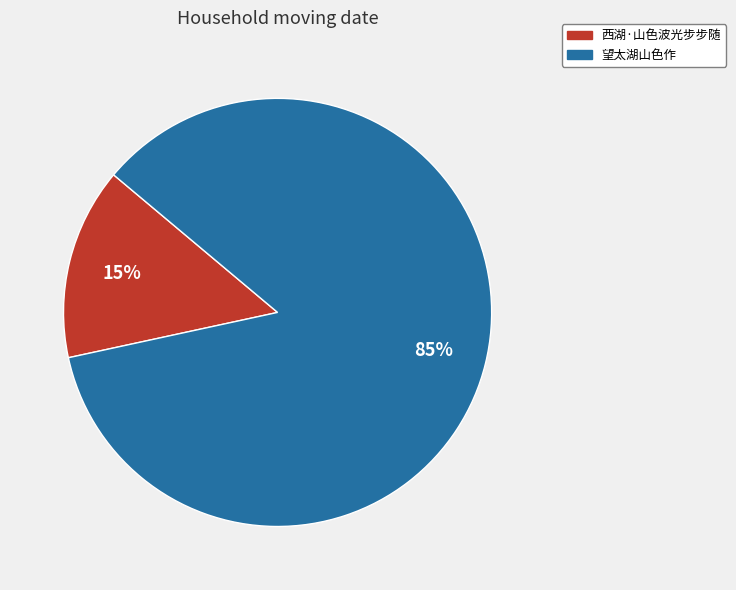

To the nearest percent, what is the combined percentage of 望太湖山色作 and 西湖·山色波光步步随?

100%